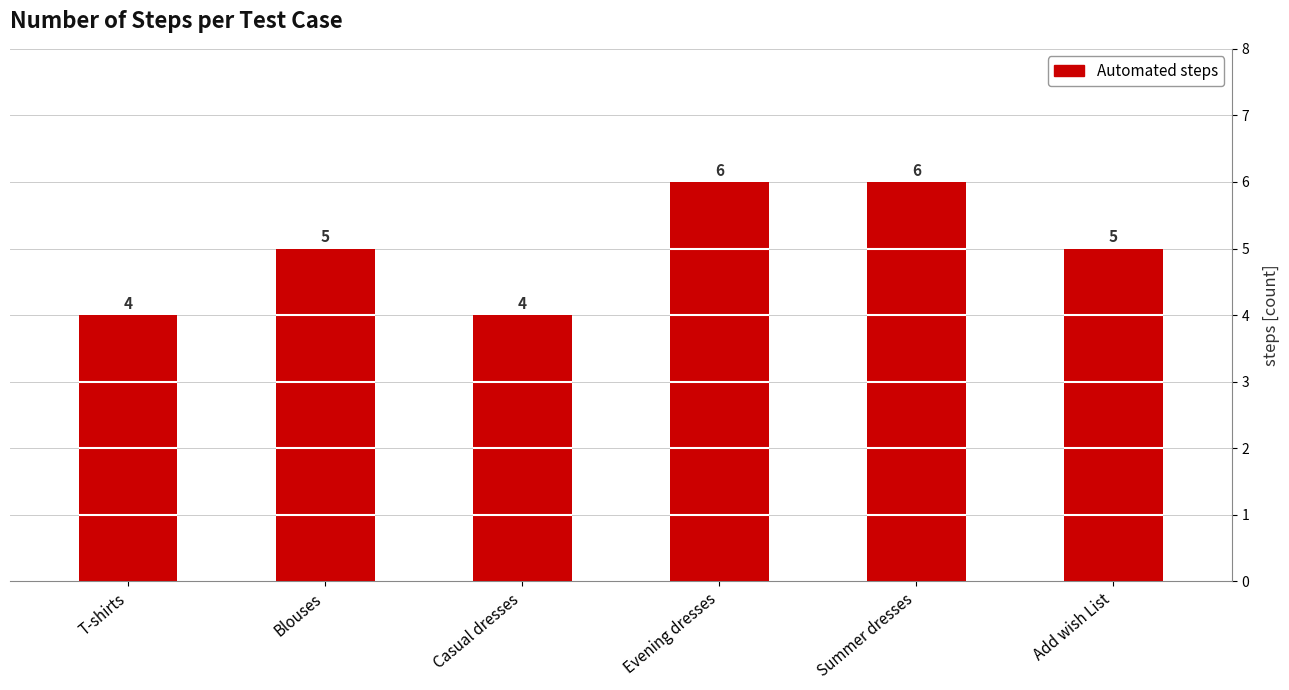

Rank the categories by value from highest to lowest.

Evening dresses, Summer dresses, Blouses, Add wish List, T-shirts, Casual dresses